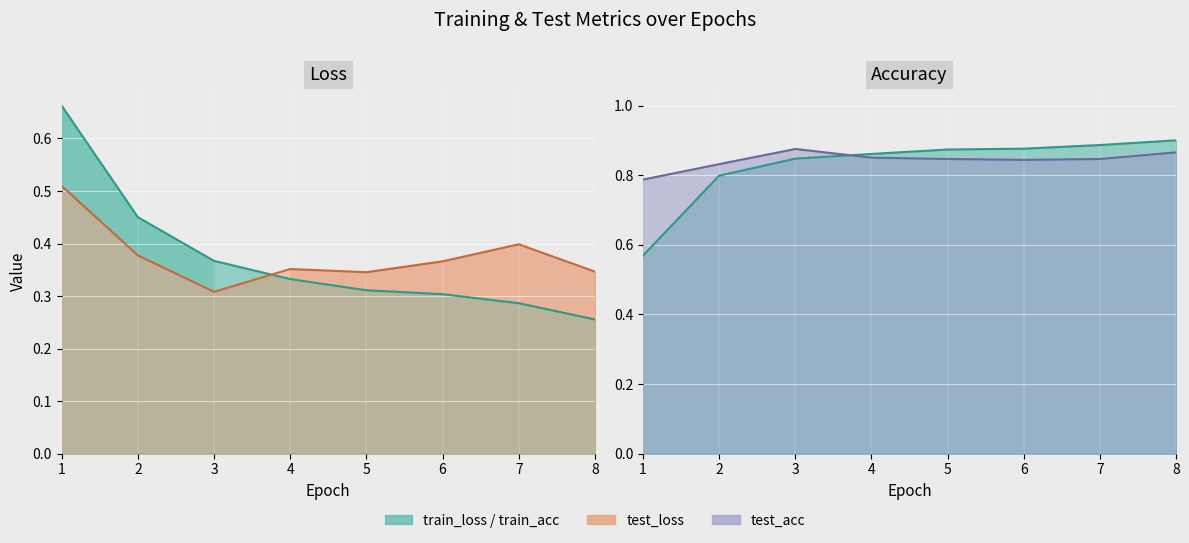

How many lines are shown in the chart?

4